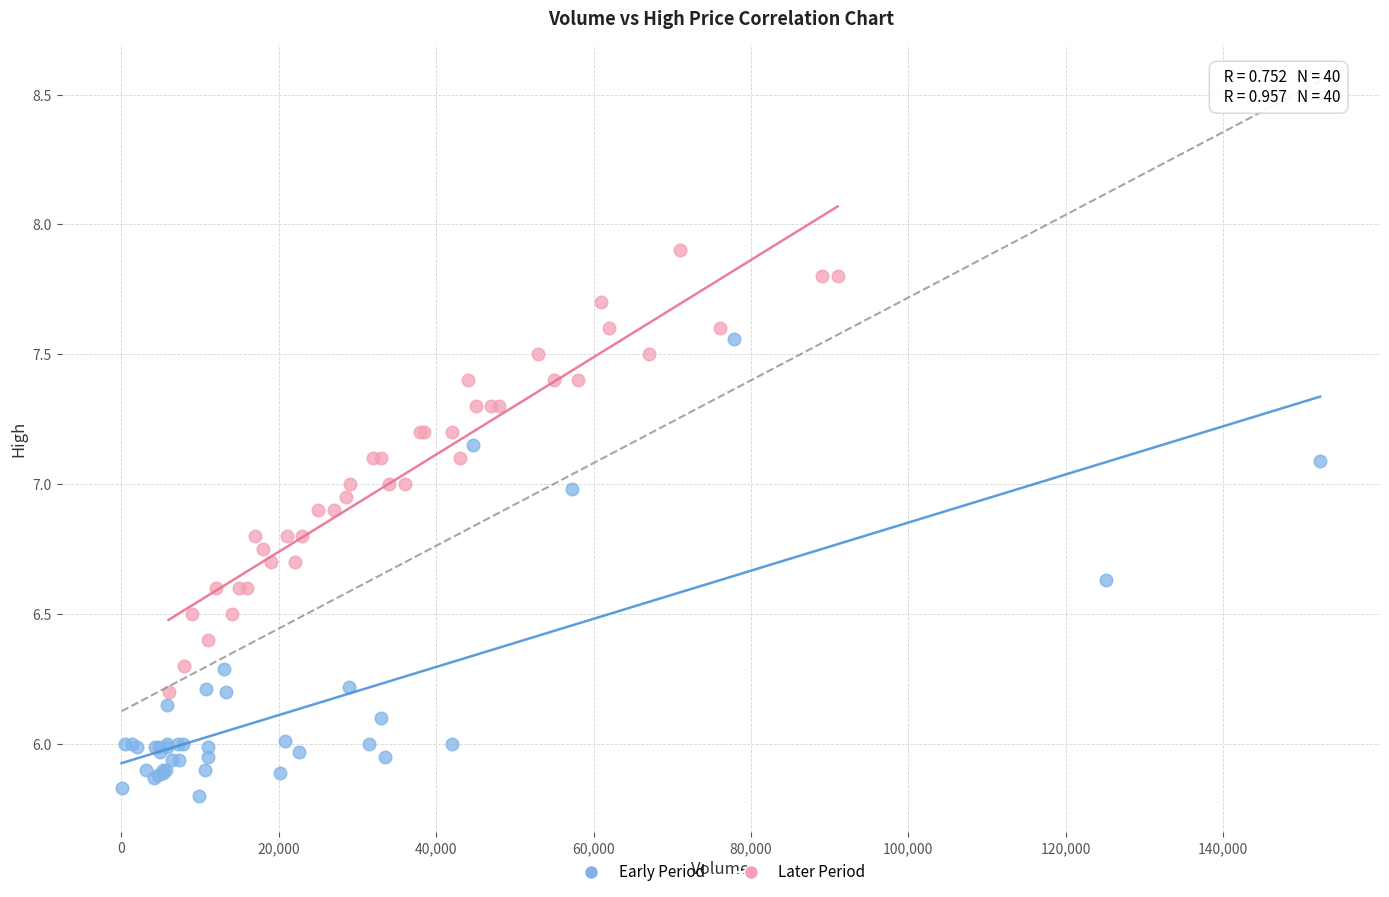

Which series reaches the minimum Y coordinate?

Early Period